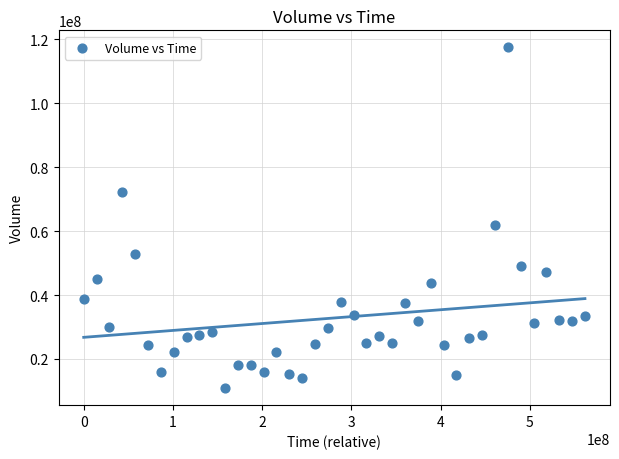

What Y value in the scatter plot is closest to 64158005?

61839412.3